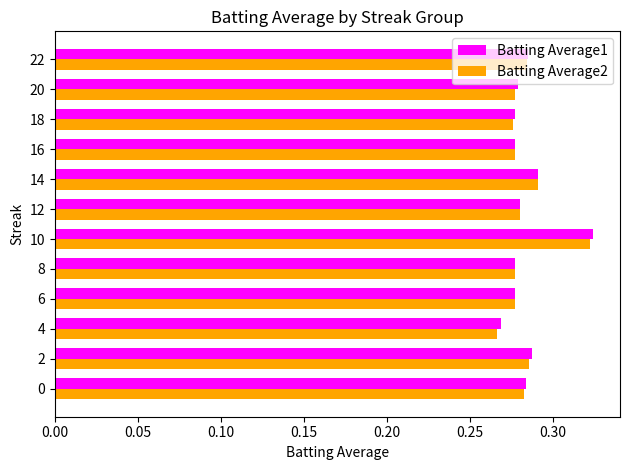

The Batting Average2 series shows 0.2 at 0. True or false?

False